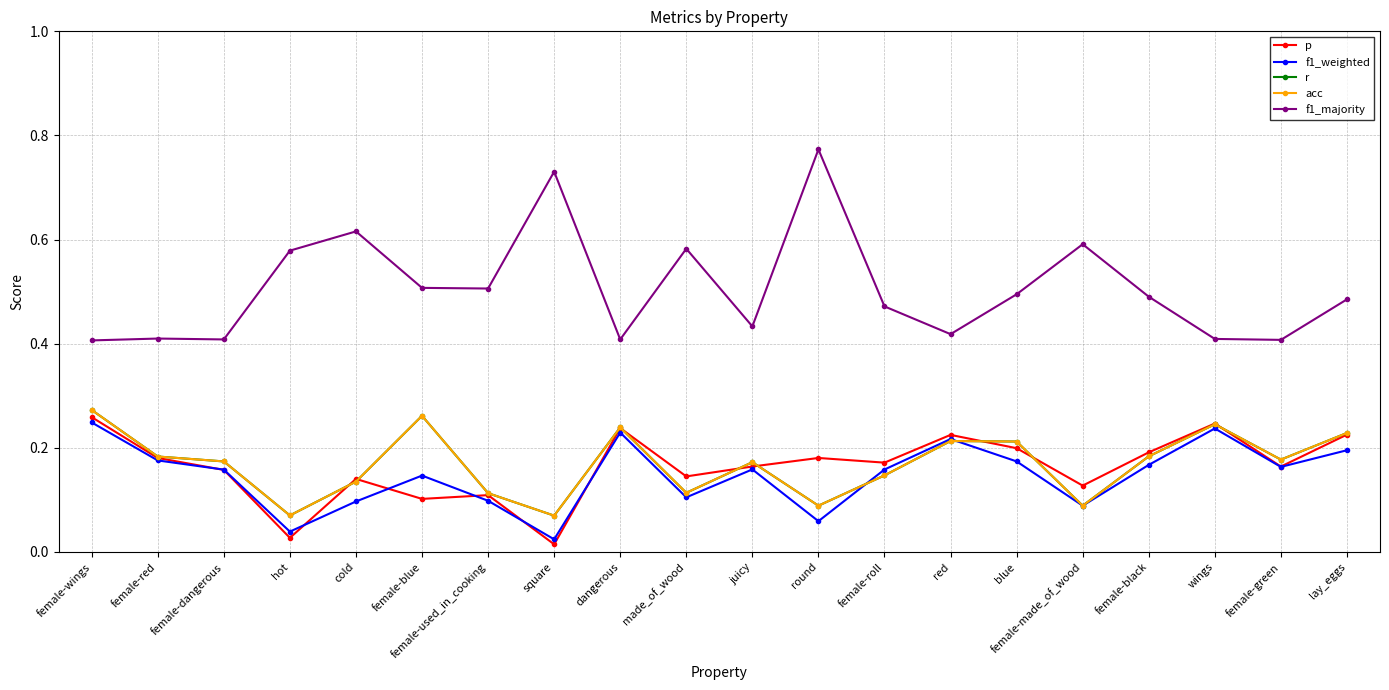

Is it true that p equals 0.1 at female-dangerous?

False